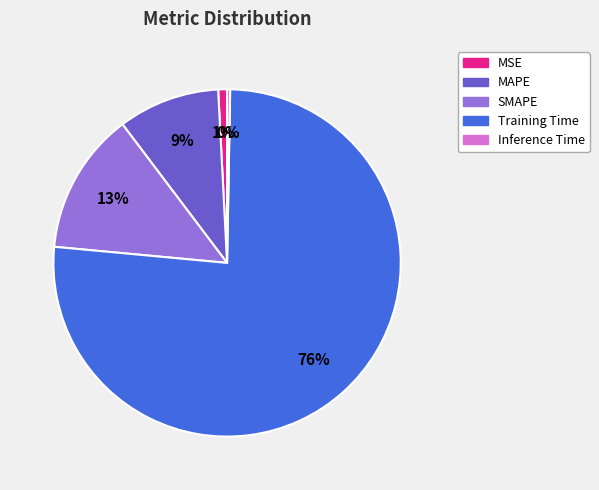

How many segments does this pie chart have?

5